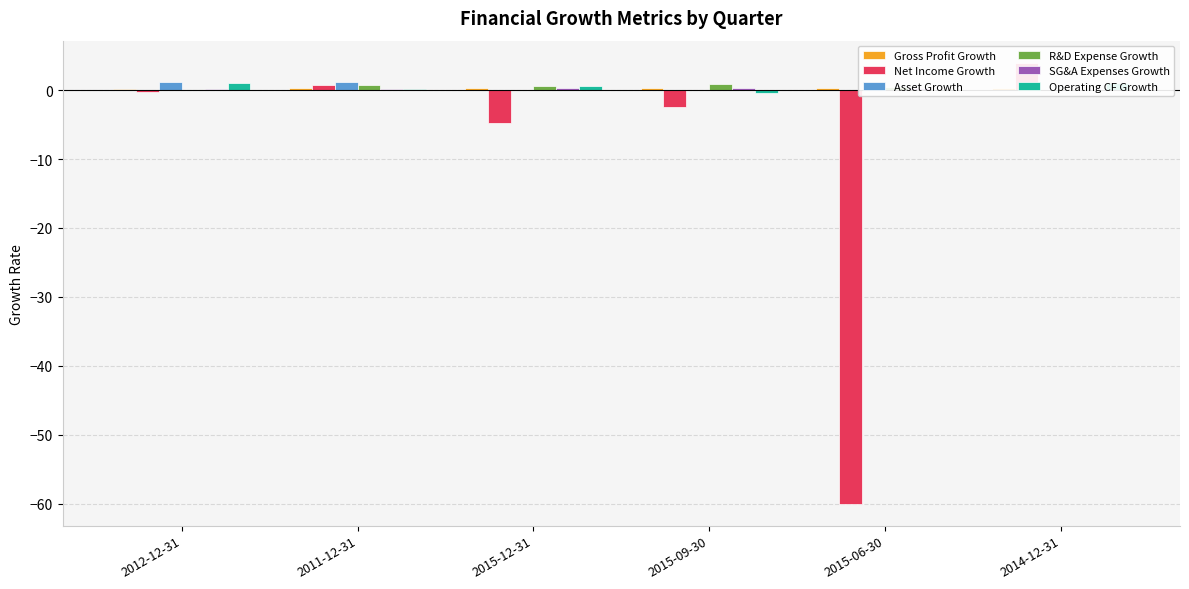

What is the total value across all series at 2014-12-31?

5.7